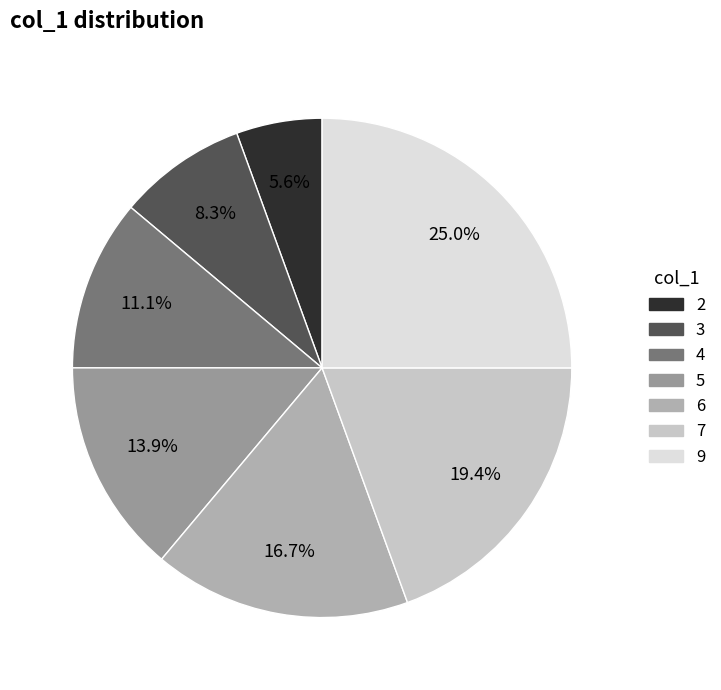

How many segments does this pie chart have?

7